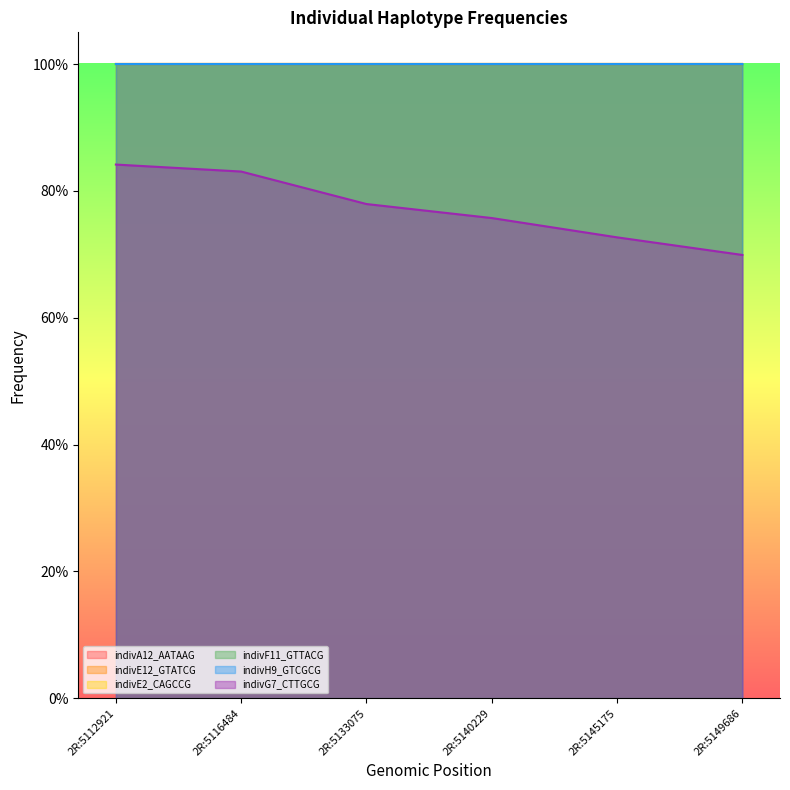

What is the spread (max minus min) of values at 2R:5116484?

0.2